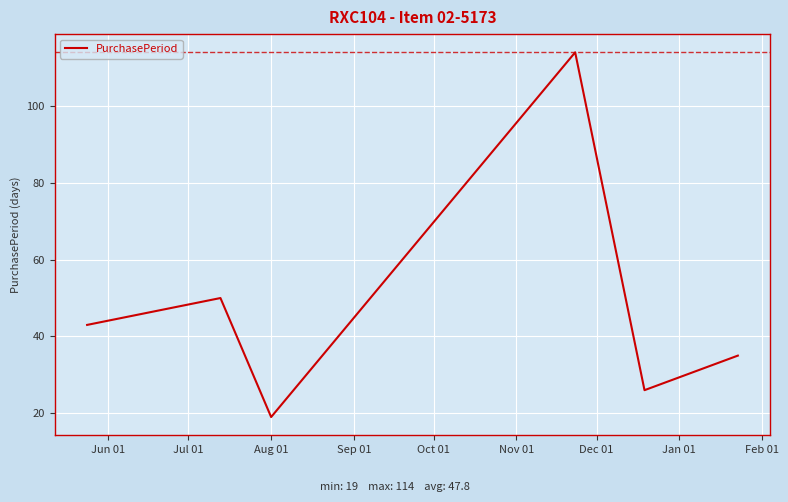

What is the maximum value shown in the chart?

114